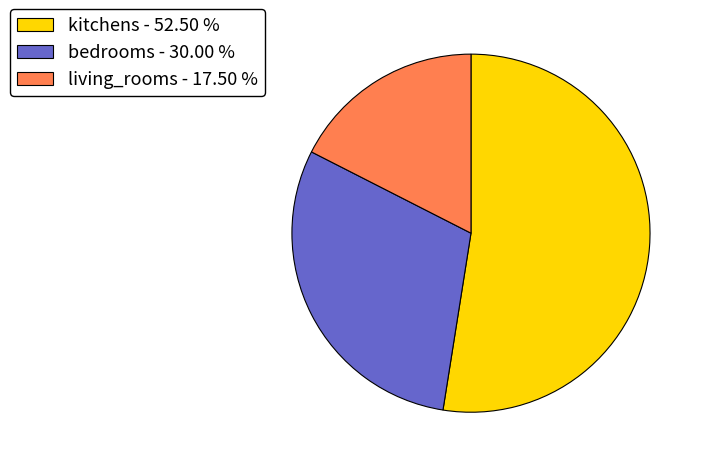

Rank the categories by value from lowest to highest.

living_rooms, bedrooms, kitchens